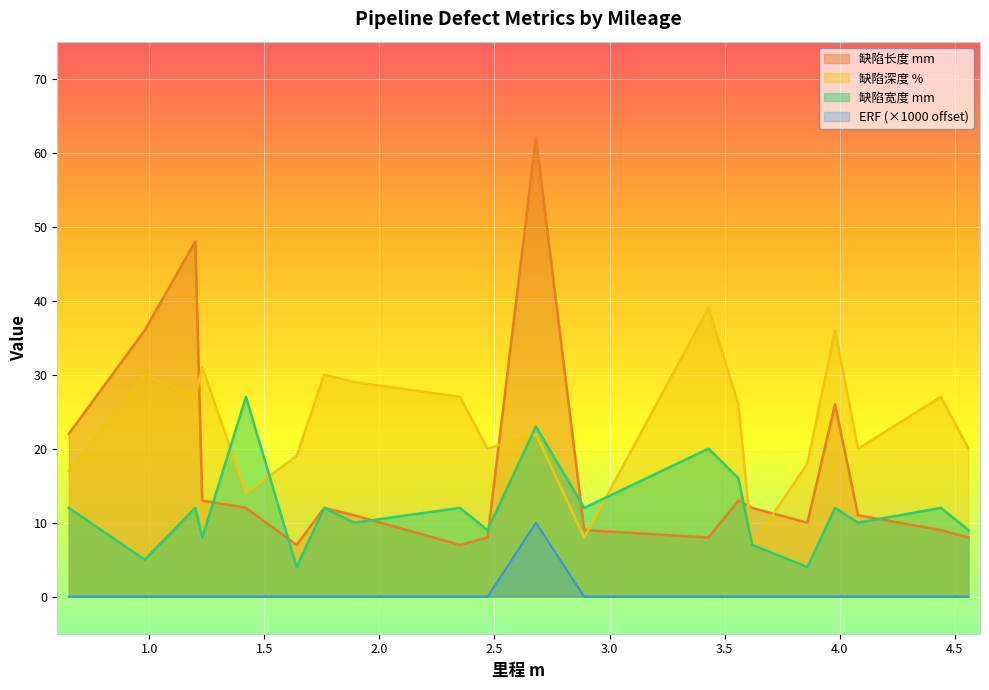

Is the value of ERF at 3.86 greater than the value of 缺陷深度 % at 2.35?

No